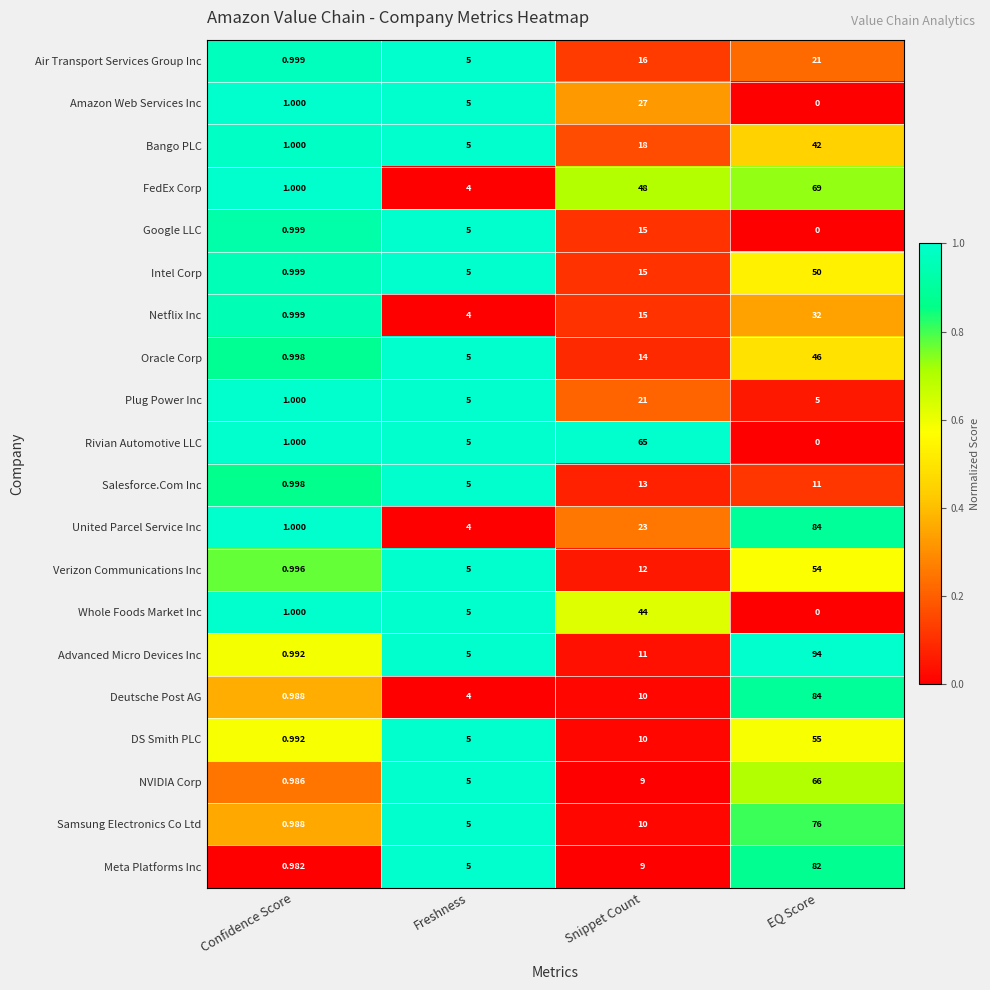

Which series changed the most between Confidence Score and EQ Score?

Advanced Micro Devices Inc